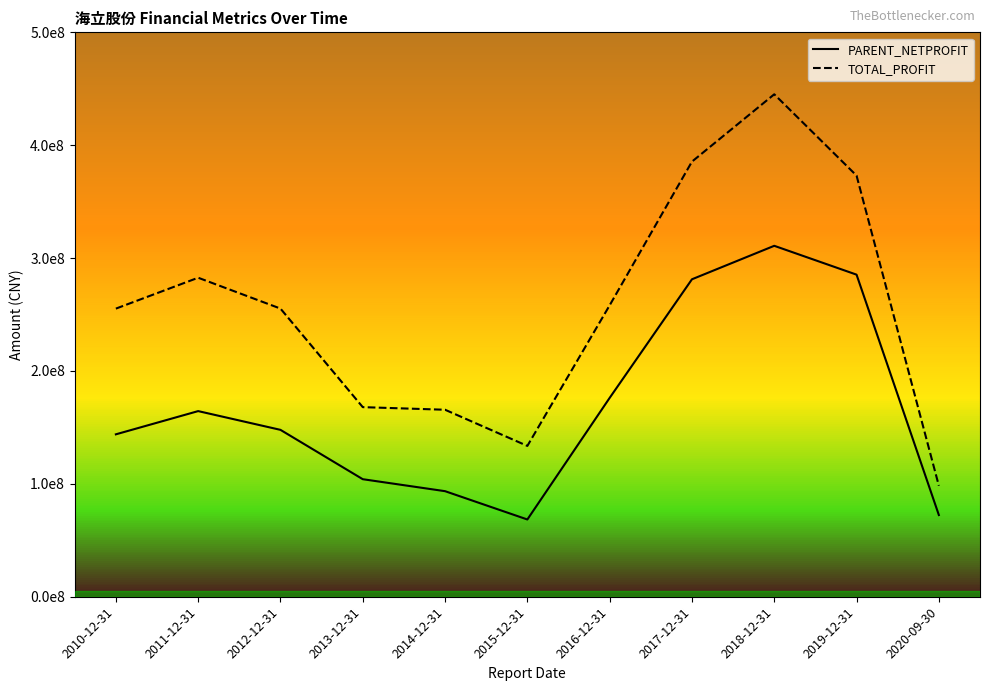

Which series changed the most between 2014-12-31 and 2016-12-31?

TOTAL_PROFIT